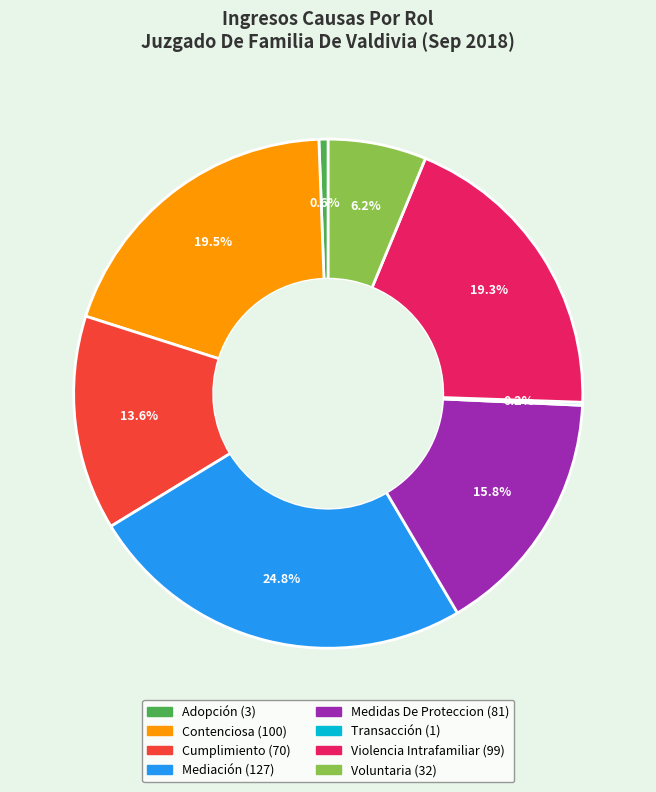

Which slice is the largest?

Mediación